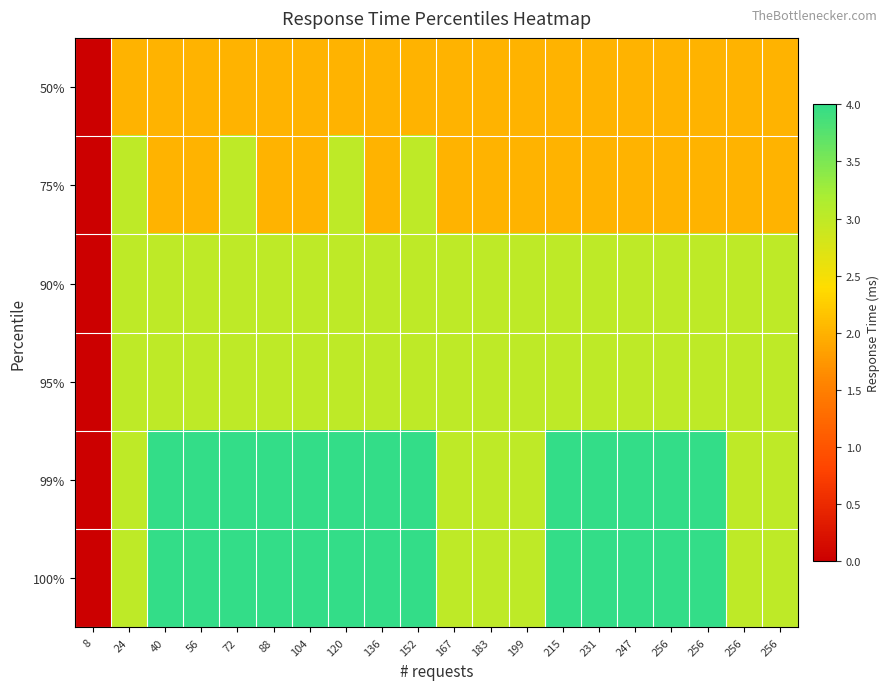

What is the maximum value shown in the chart?

4